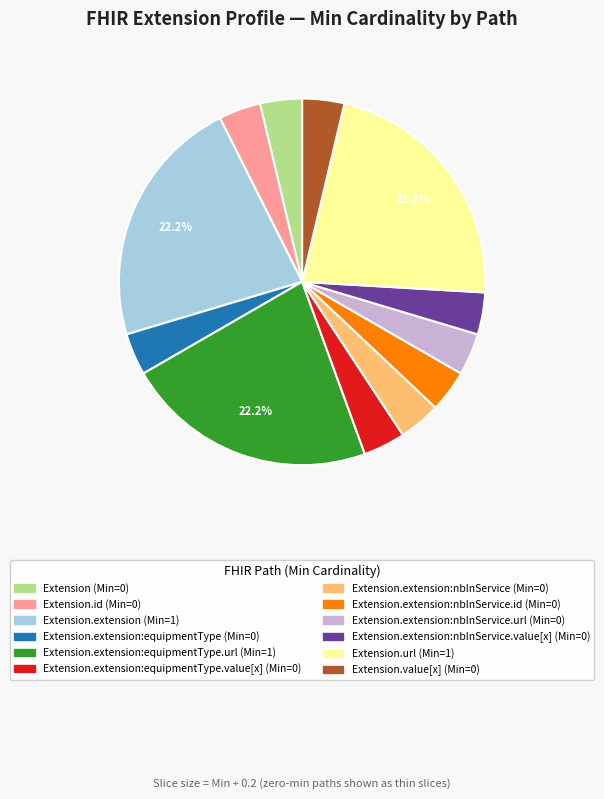

Does any single category account for the majority?

No